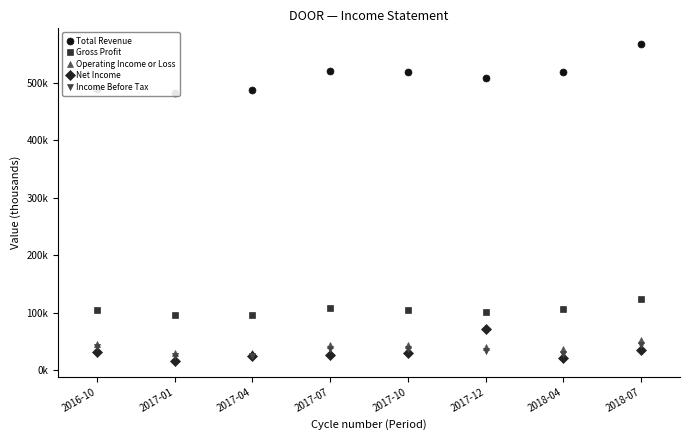

Where does the Total Revenue series first go above 517500?

2017-07